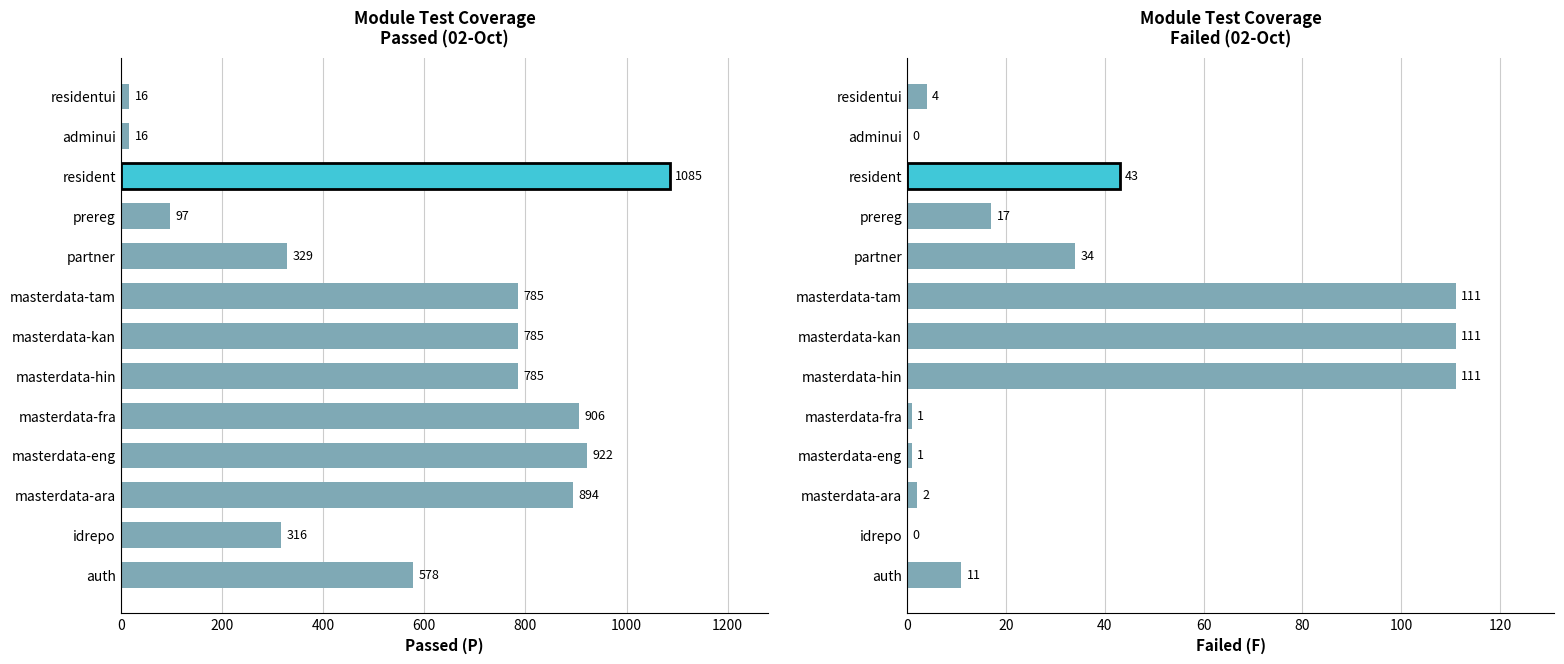

Between prereg and adminui, which is larger?

prereg